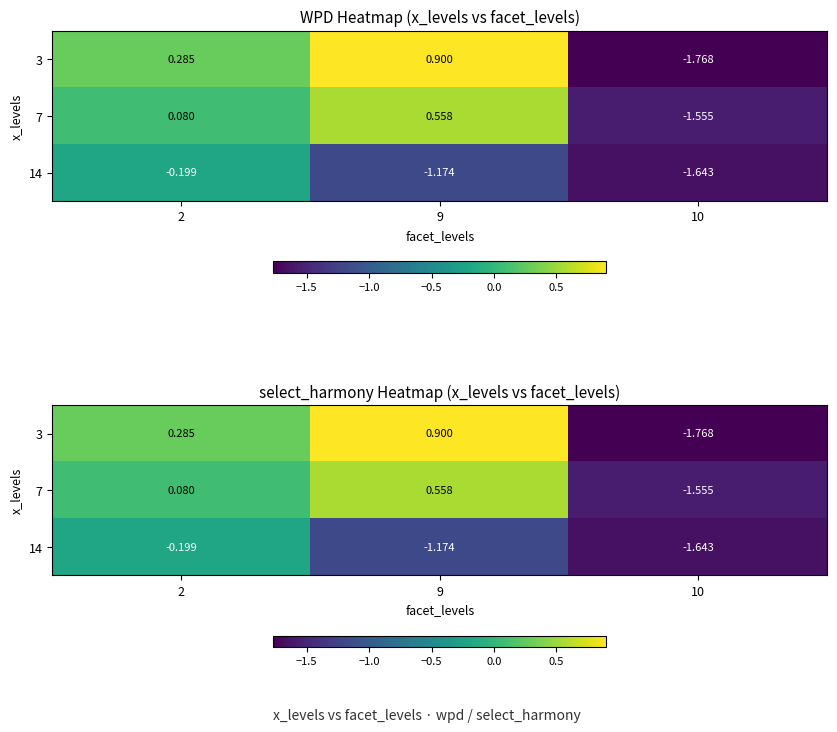

What is the sum of the 14 values at 2 and 10?

-1.8